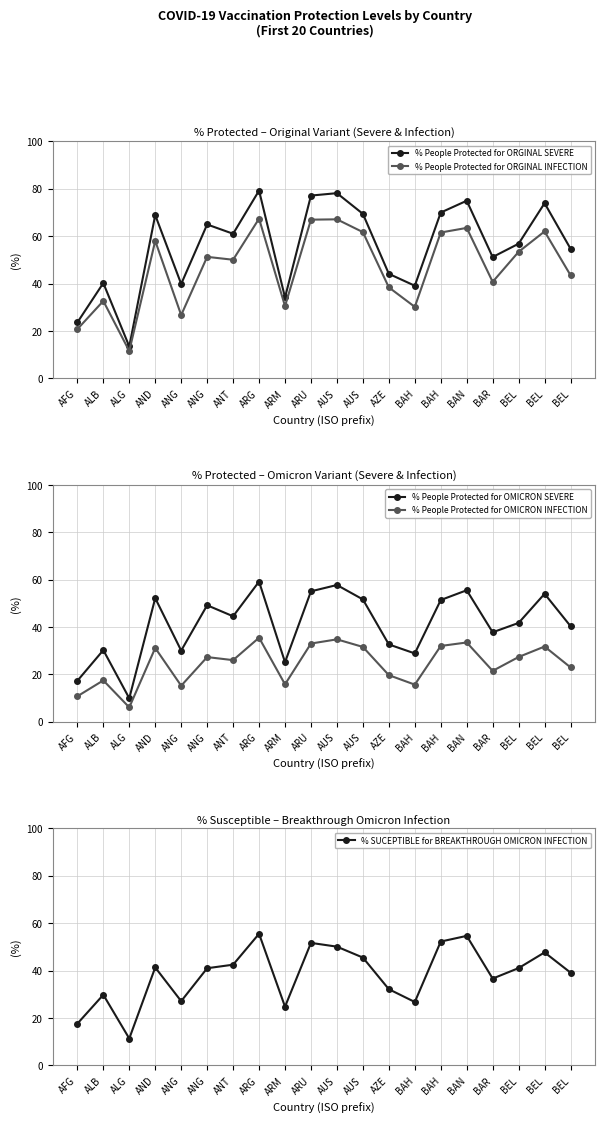

Is it true that % People Protected for ORGINAL INFECTION equals 23.8 at BEL?

False